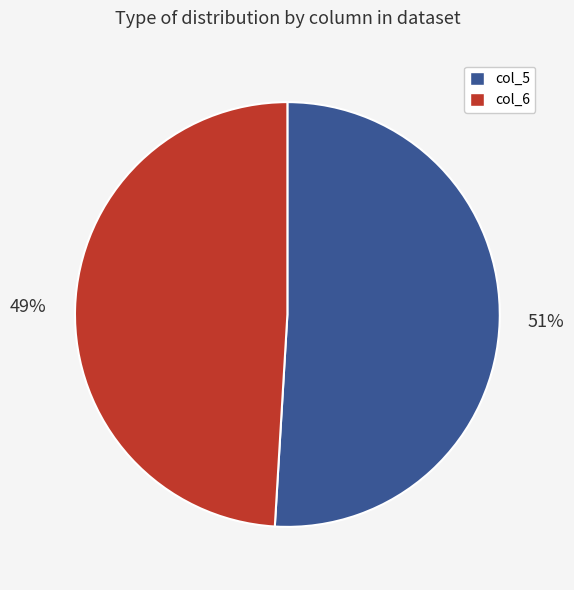

Is there a majority slice in this chart?

Yes